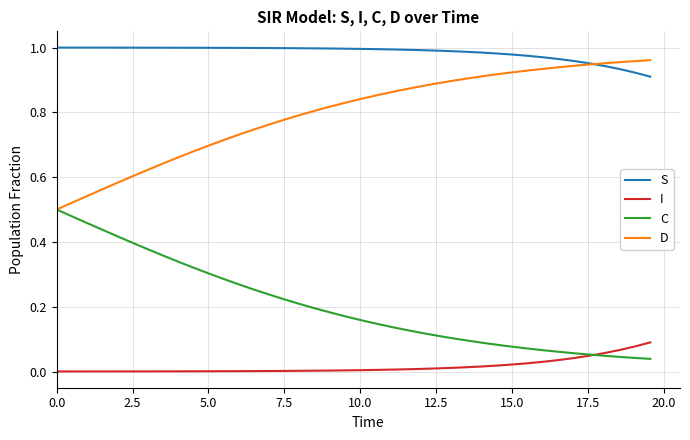

Which series has the largest total across all categories?

S